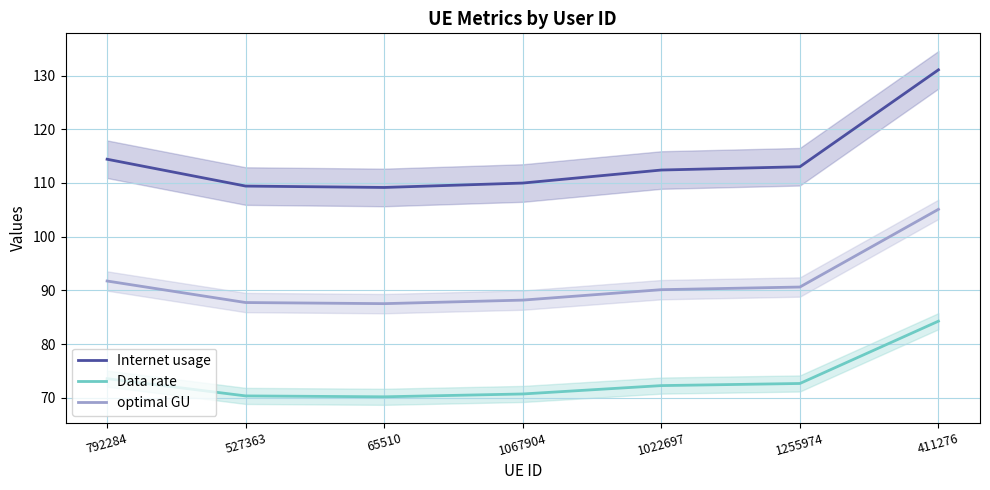

The value of Data rate at 1255974 is 23.4. True or false?

False